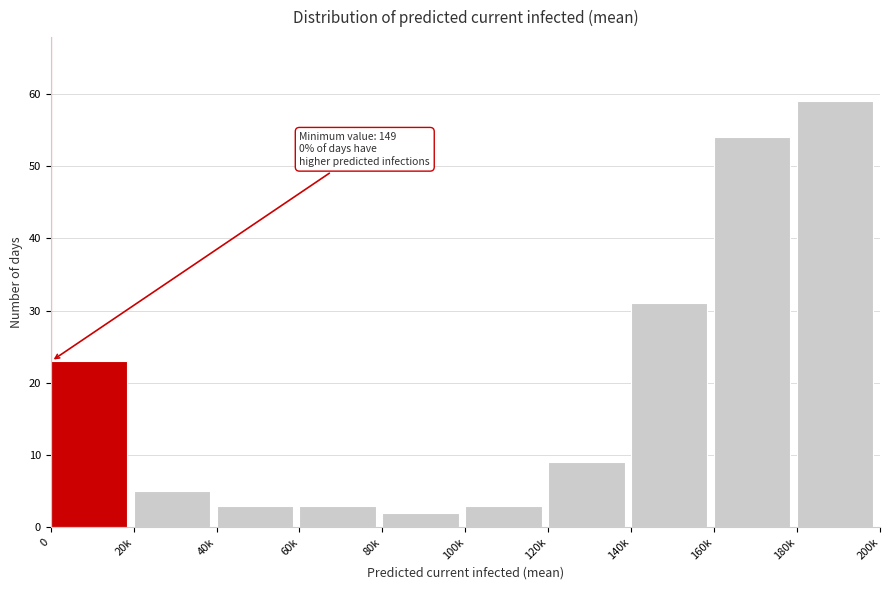

Reading left to right, what are all the values shown in this chart?

23	5	3	3	2	3	9	31	54	59